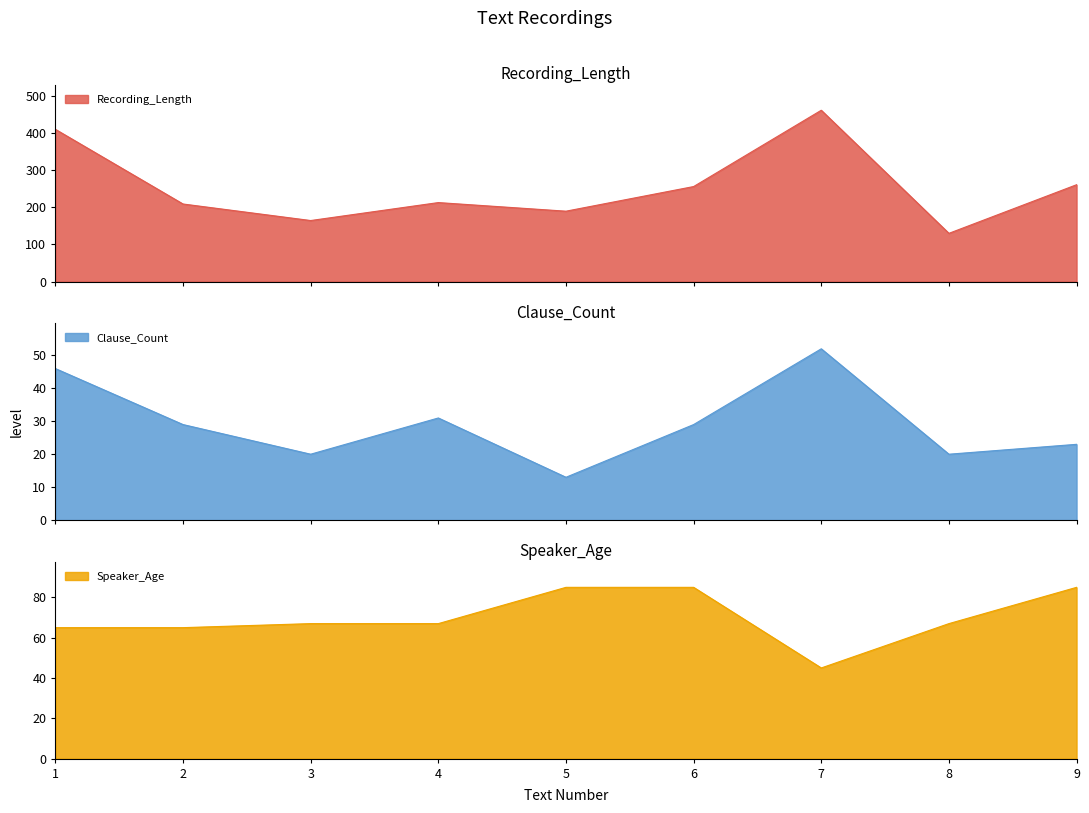

What is the difference between the second highest and minimum values in the Speaker_Age series?

40